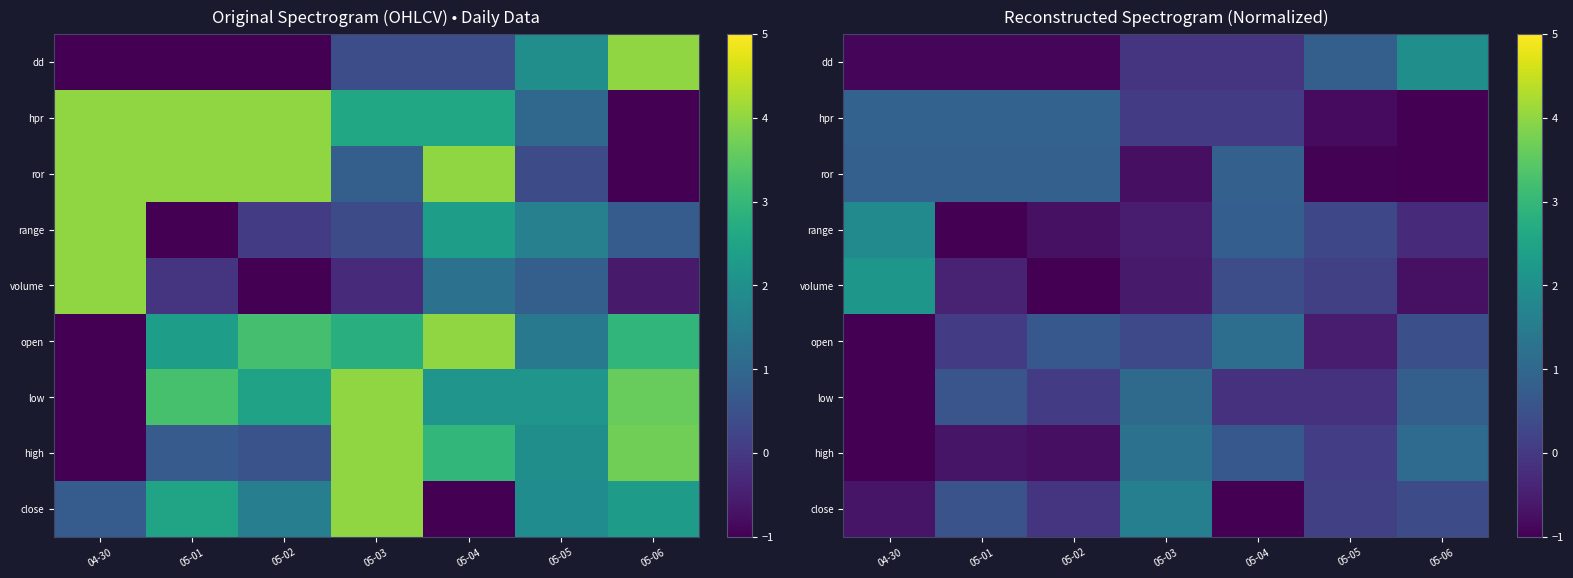

List the series in order of their peak value, highest first.

volume, dd, range, close, high, open, low, hpr, ror